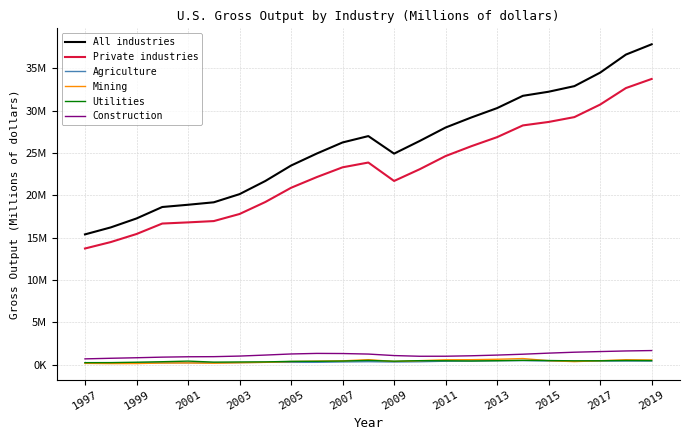

Reading right to left, list all the values displayed in this chart.

All industries: 37816984	36603406	34474732	32882162	32222300	31740043	30291347	29186848	27999497	26422363	24919477	26989209	26238500	24931355	23512947	21690160	20141244	19178255	18888252	18623870	17272311	16216785	15393320
Private industries: 33730375	32654447	30707673	29228283	28656783	28248483	26864969	25797086	24635110	23087247	21695674	23869214	23305632	22154281	20889675	19210489	17798089	16963427	16809081	16672777	15437558	14487020	13728169
Agriculture: 452427	455660	454172	436089	459928	500917	488450	452635	432485	368845	340445	374739	347041	302212	298504	307197	268265	241404	251356	243596	245311	249763	257882
Mining: 579935	610566	493146	384264	495972	745419	662888	613049	601186	499297	404018	613984	475551	444218	393954	299469	252388	195472	226107	218050	155814	151537	176871
Utilities: 503226	516322	485757	476843	513760	537642	491663	461485	484889	494486	436451	524896	451593	421955	416184	351750	343152	325154	446479	373248	314786	268067	261979
Construction: 1689986	1643111	1570769	1494812	1386108	1258772	1155700	1074580	1020485	1016651	1098960	1275777	1339134	1353620	1287144	1158060	1039480	969697	956910	913886	841640	779602	709092